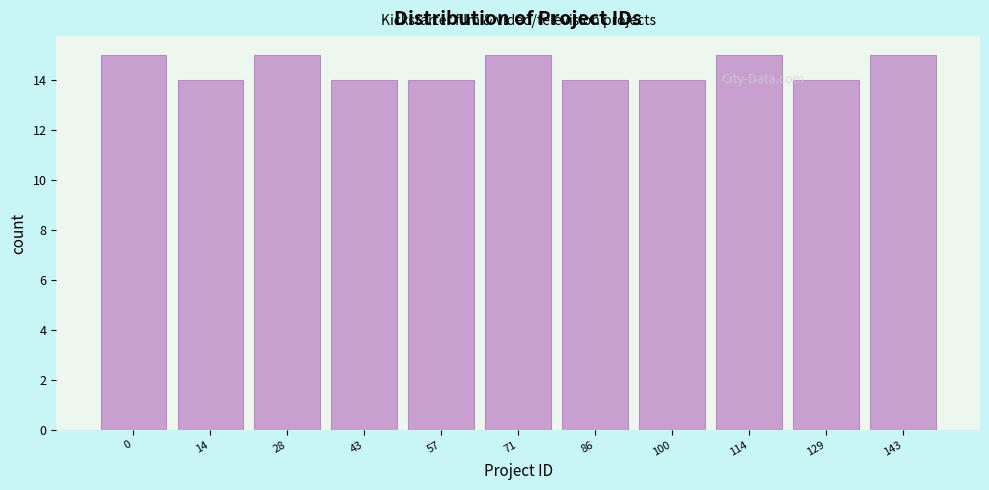

Reading left to right, extract all data points from this chart.

0=15	14=14	28=15	43=14	57=14	71=15	86=14	100=14	114=15	129=14	143=15